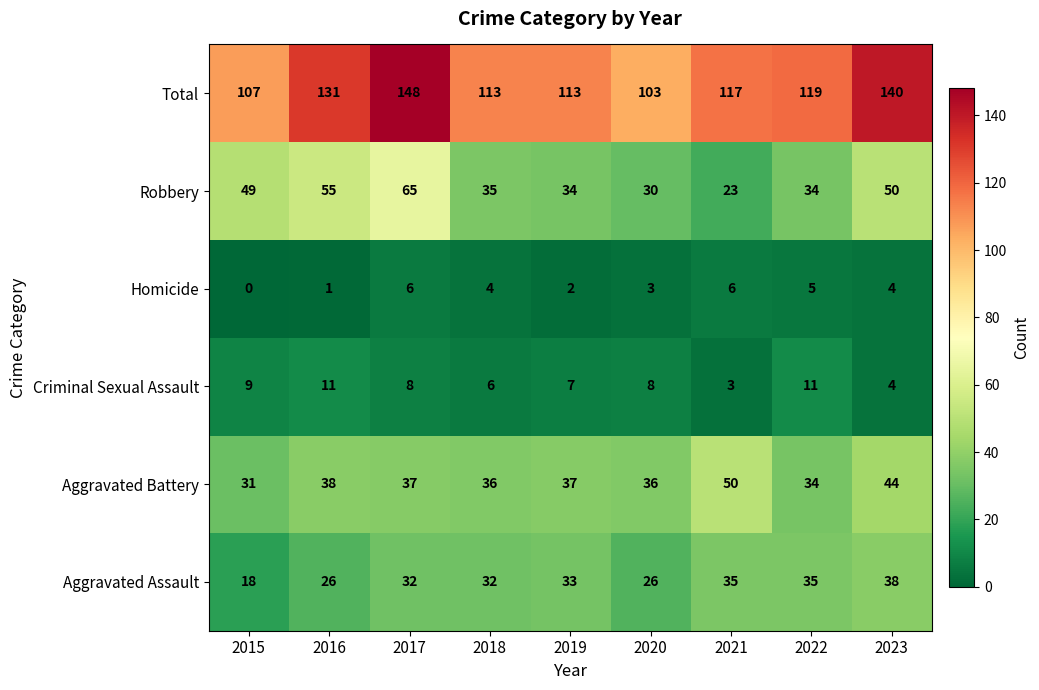

Is it true that Aggravated Battery equals 36 at 2020?

True